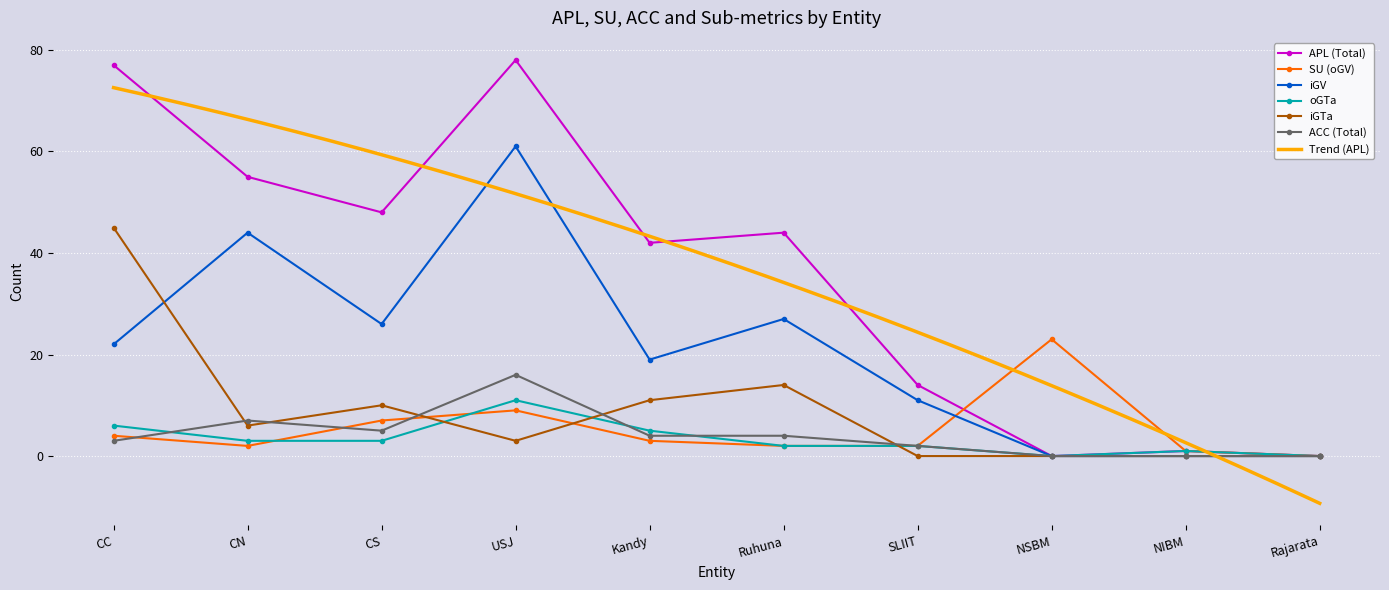

How many data points in iGTa are less than 6?

5